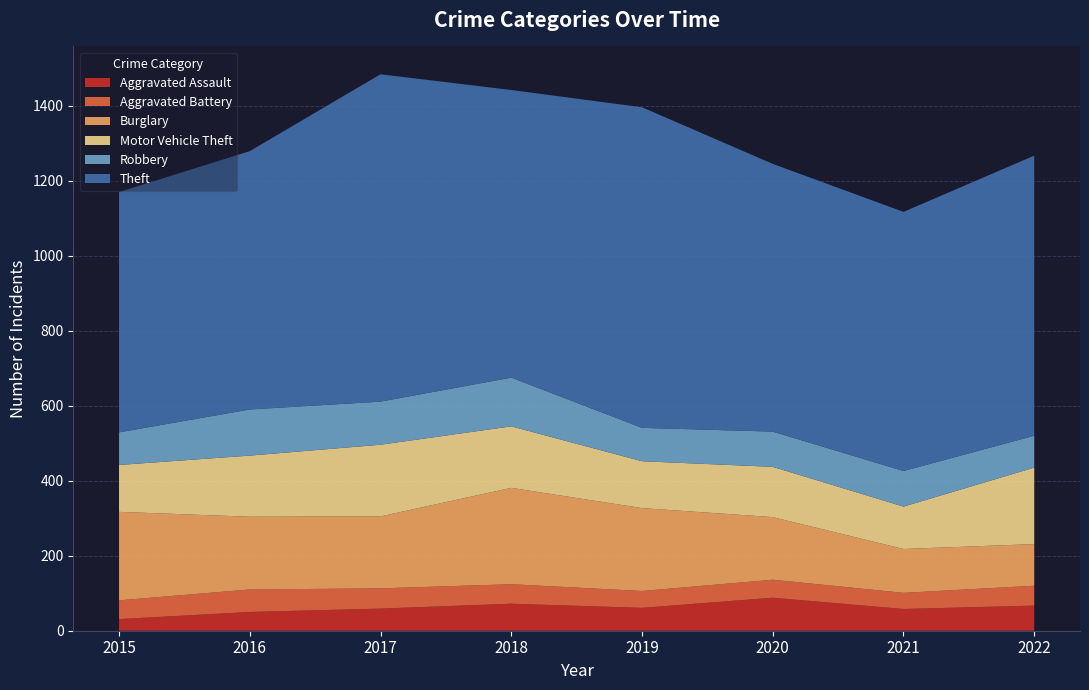

Reading left to right, list all the values displayed in this chart.

Aggravated Assault: 31	50	59	72	61	88	58	67
Aggravated Battery: 50	60	54	52	45	48	43	53
Burglary: 236	194	192	257	221	167	117	111
Motor Vehicle Theft: 125	163	191	164	125	134	113	204
Robbery: 87	123	115	130	89	94	95	85
Theft: 641	689	873	767	855	714	691	747